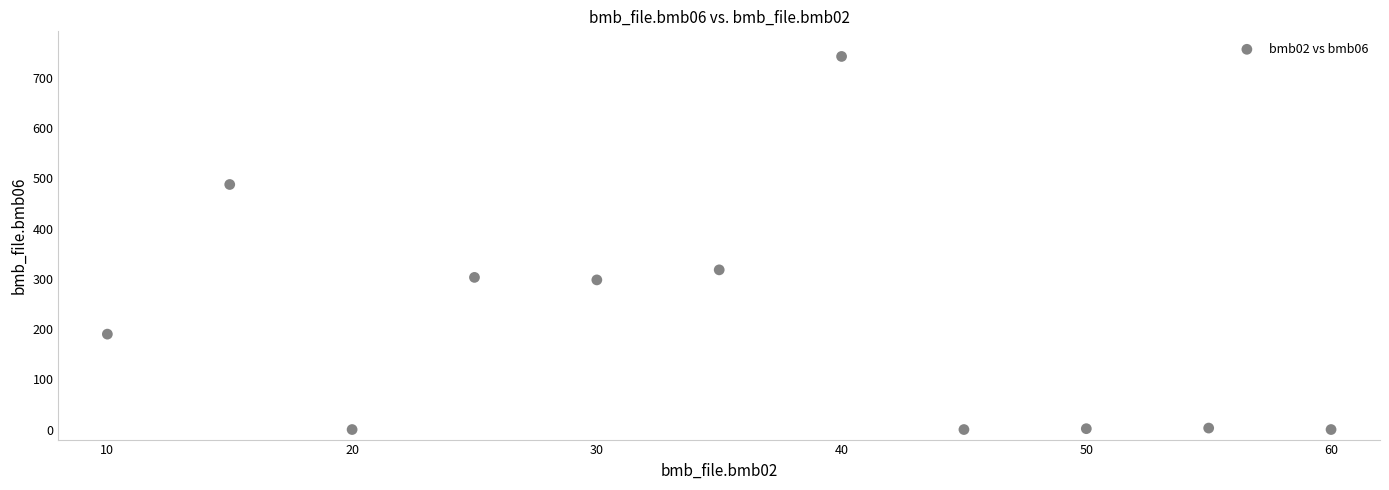

What Y value in the scatter plot is closest to 371?

318.0